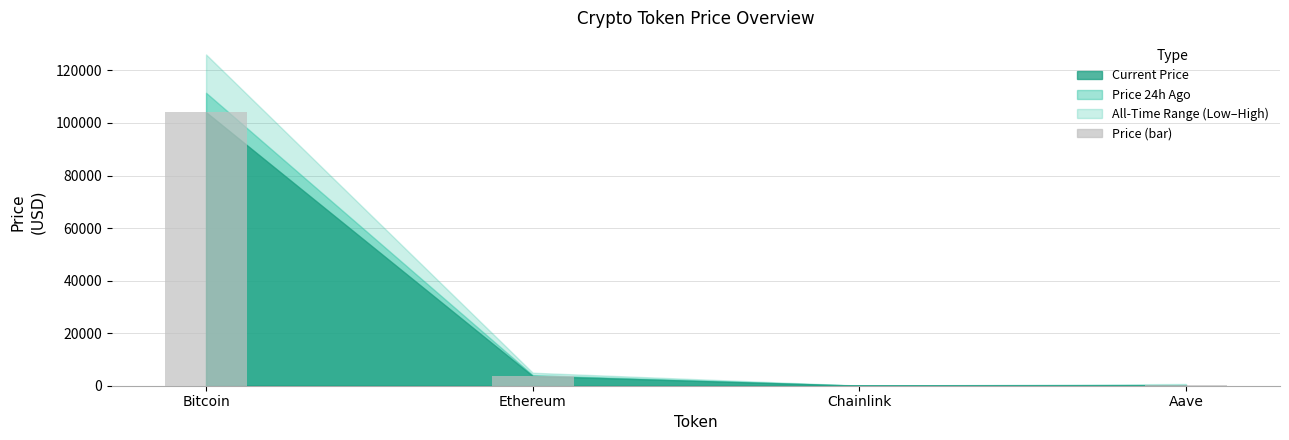

Approximately how many times larger is the value at Aave compared to Chainlink?

12.9